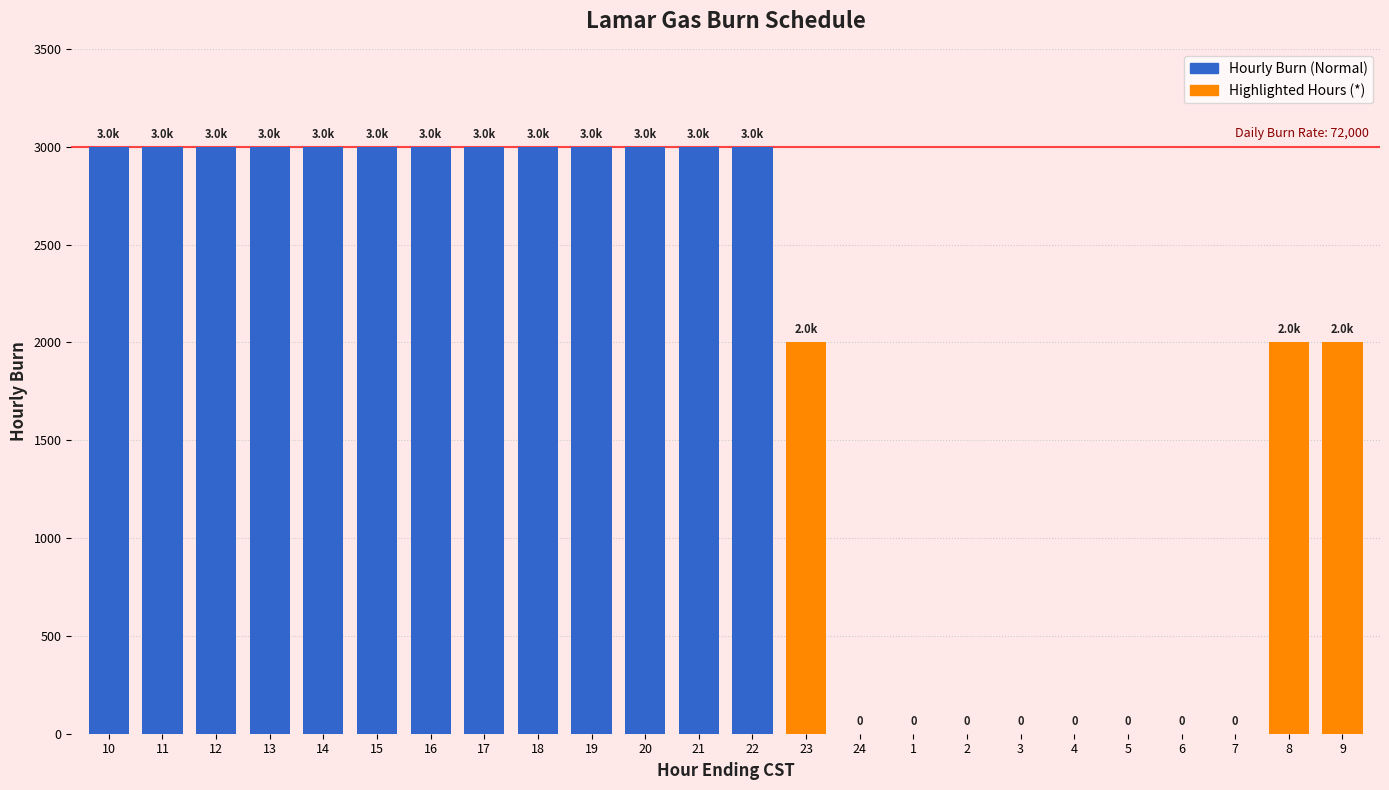

List the labels in order of value, smallest first.

24, 1, 2, 3, 4, 5, 6, 7, 23, 8, 9, 10, 11, 12, 13, 14, 15, 16, 17, 18, 19, 20, 21, 22